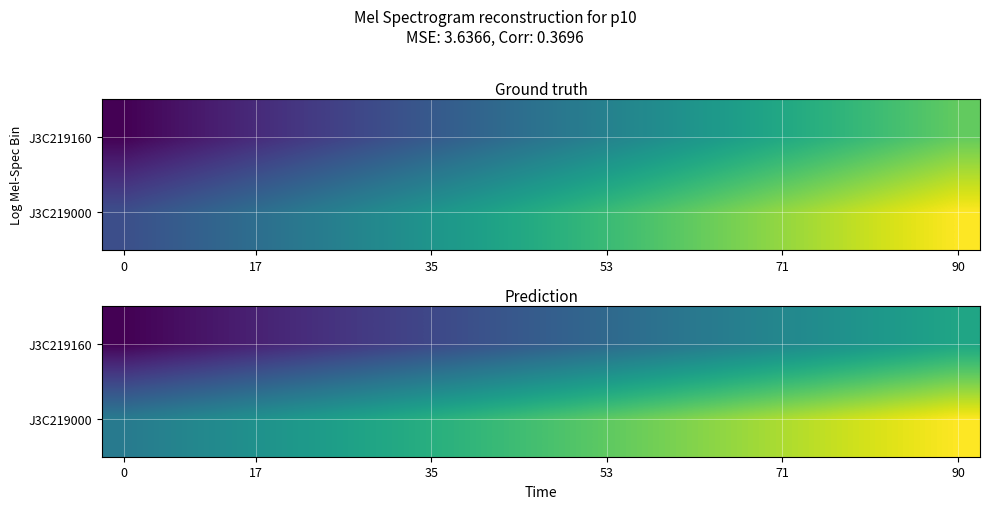

What is the total value across all series at 8?

0.9